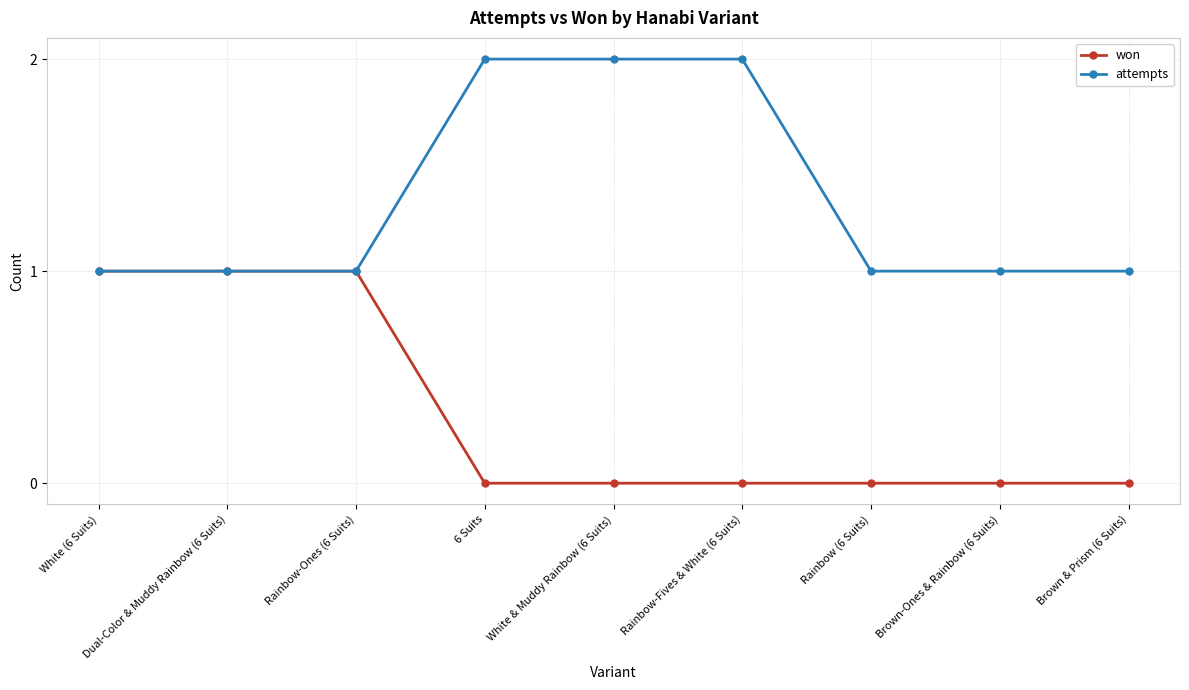

List the series in order of their overall mean, highest first.

attempts, won